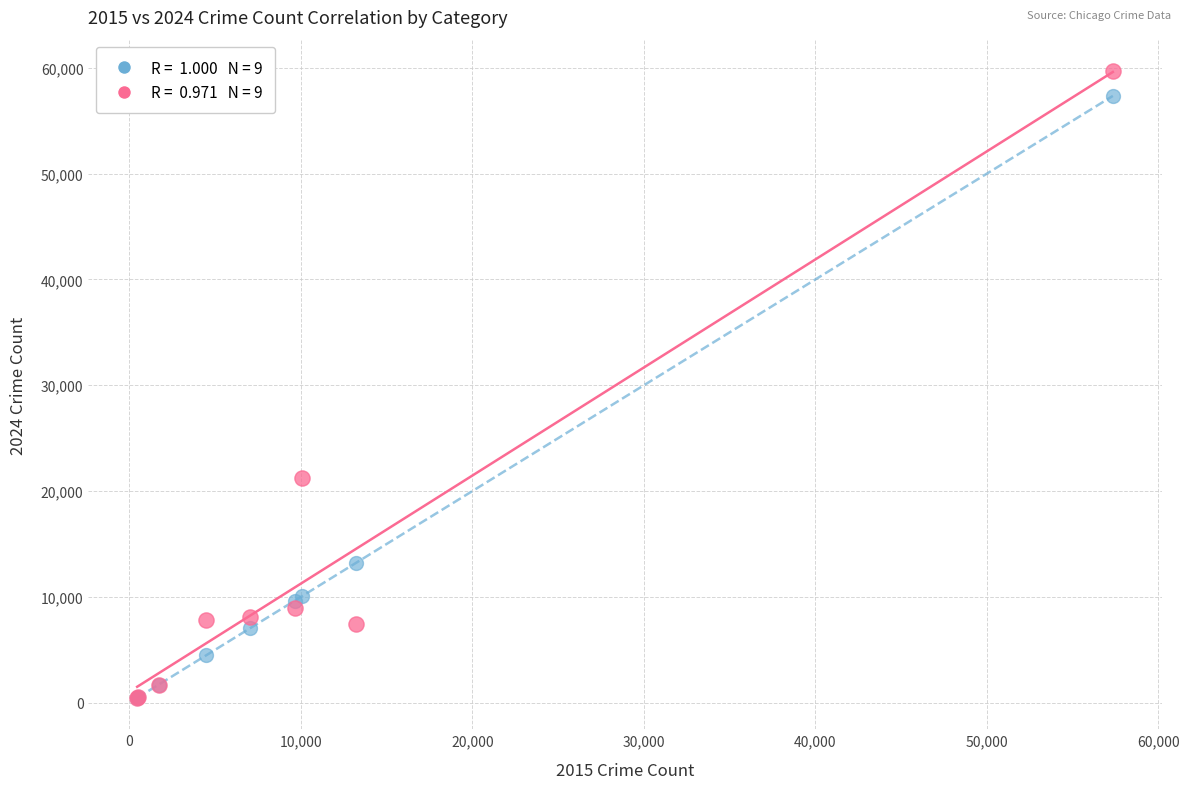

Across all series, what Y value is closest to 30077?

21279